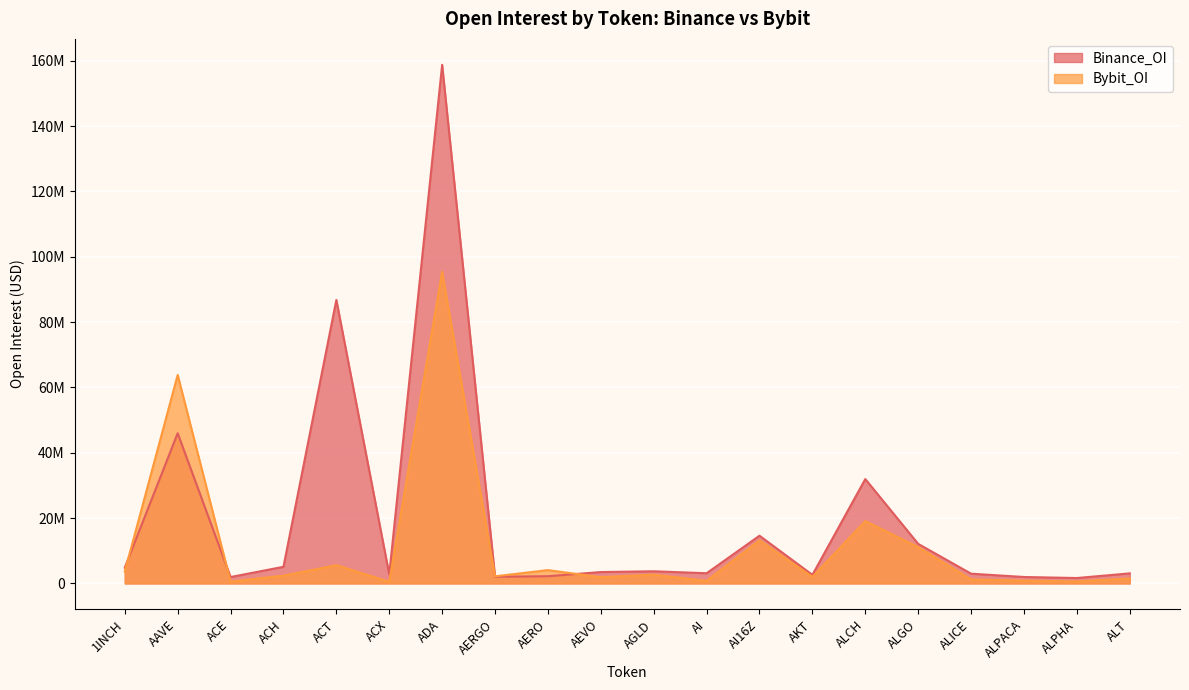

What is the difference between the Binance_OI values at ALGO and ALPHA?

10458321